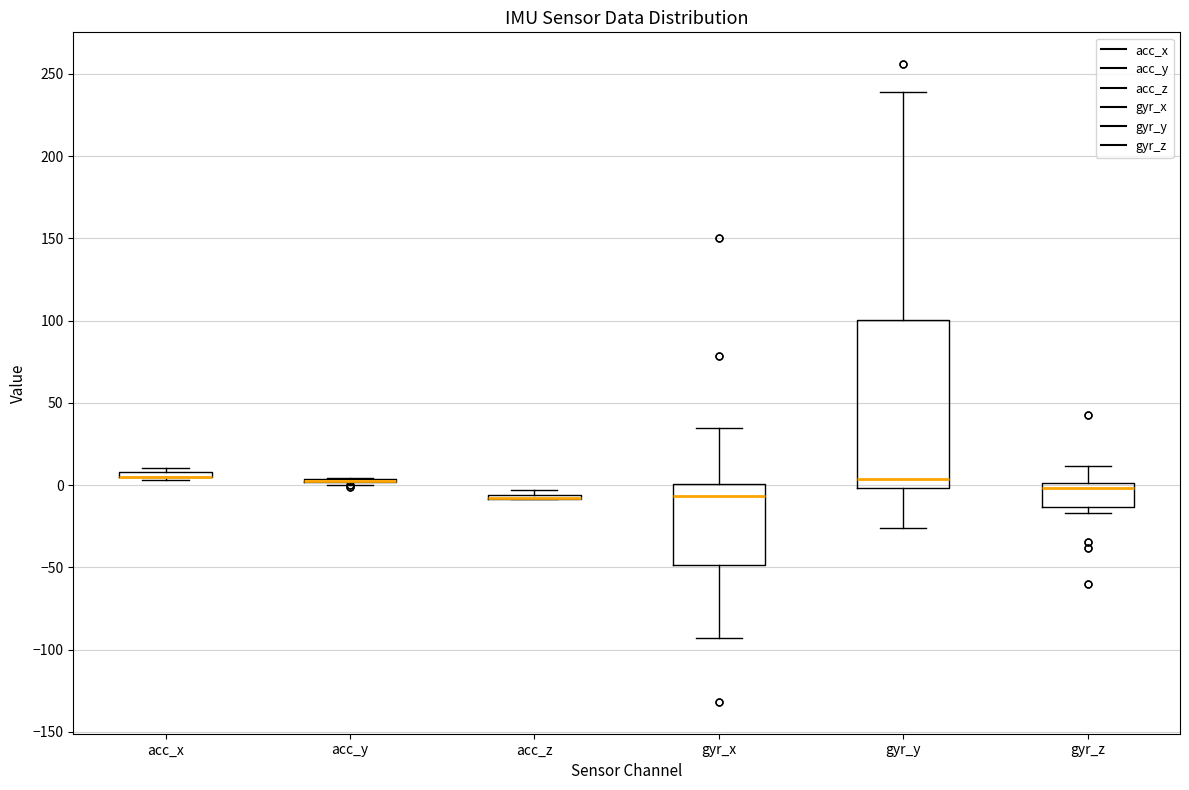

Where does the median line of the box for gyr_x sit on the y-axis? The values are not printed on the chart, so give them approximately, as read against the axis.

-5